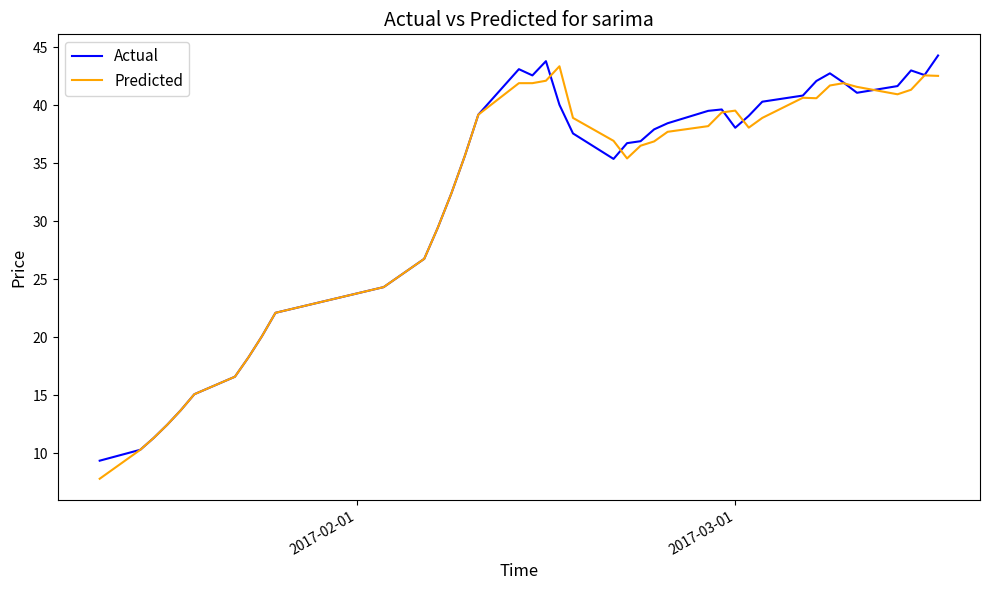

What is the greatest value displayed?

44.3